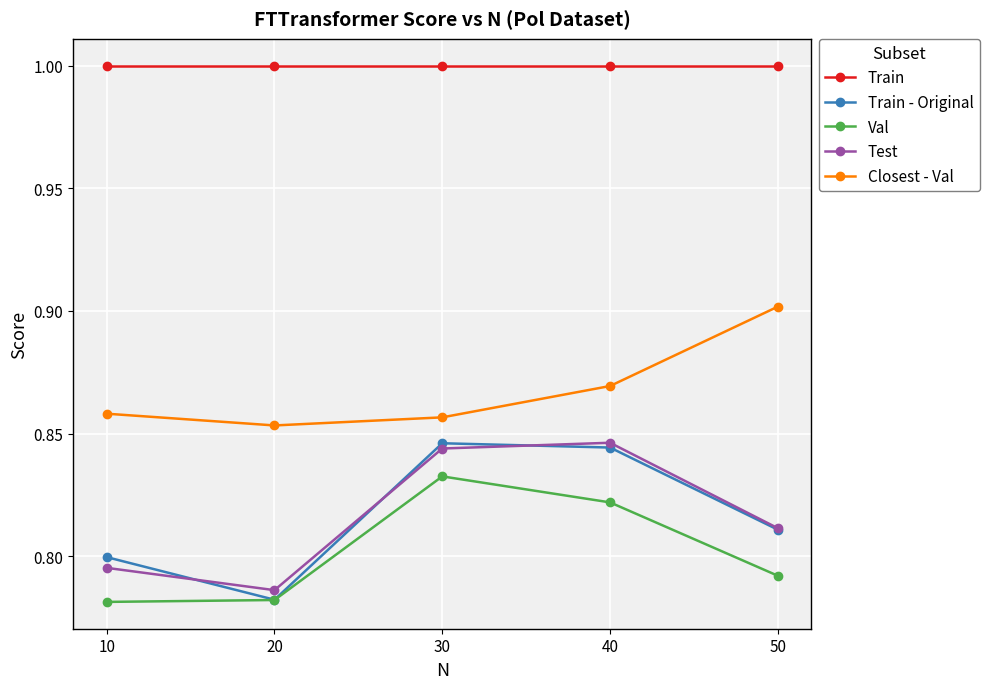

The Train series shows 1.0 at 20. True or false?

True